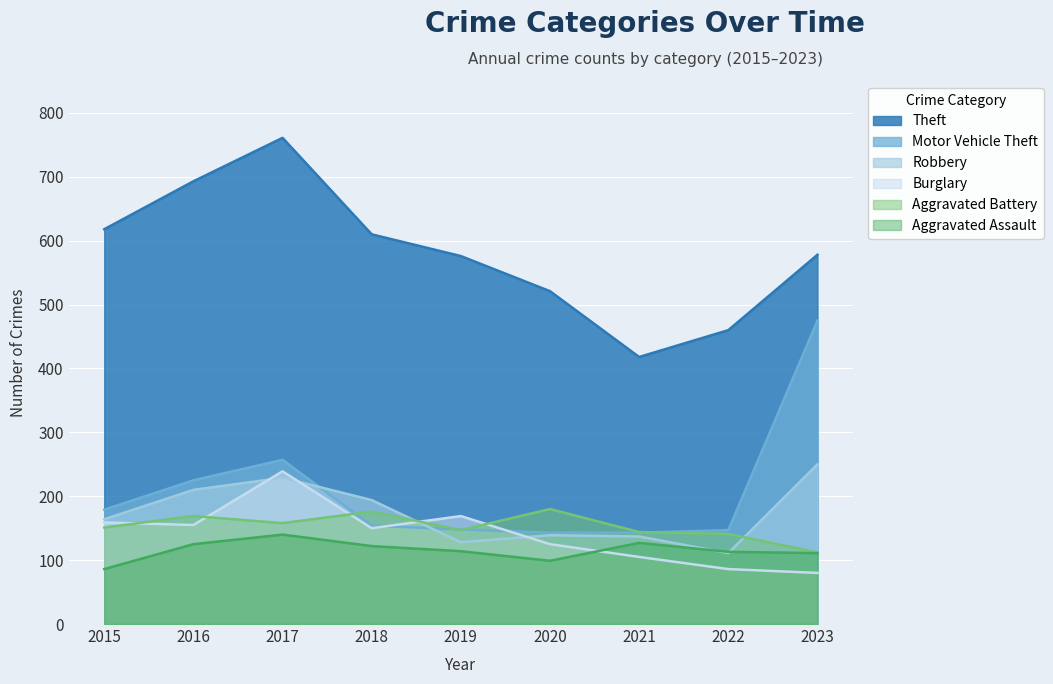

At how many categories does at least one series exceed 97?

9